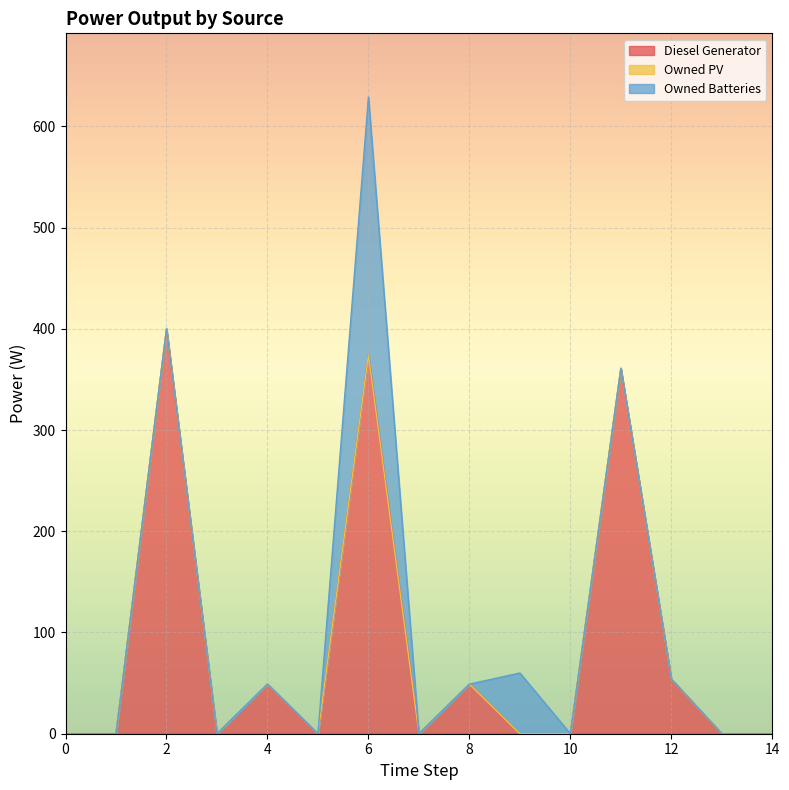

Reading right to left, extract all data points from this chart.

Diesel Generator: 0.0	0.0	54.0	361.0	0.0	0.0	49.0	0.0	374.0	0.0	49.0	0.0	400.0	0.0	0.0
Owned PV: 0.0	0.0	0.0	0.0	0.0	0.0	0.0	0.0	0.0	0.0	0.0	0.0	0.0	0.0	0.0
Owned Batteries: 0.0	0.0	0.0	0.0	0.0	60.0	0.0	0.0	255.0	0.0	0.0	0.0	0.0	0.0	0.0